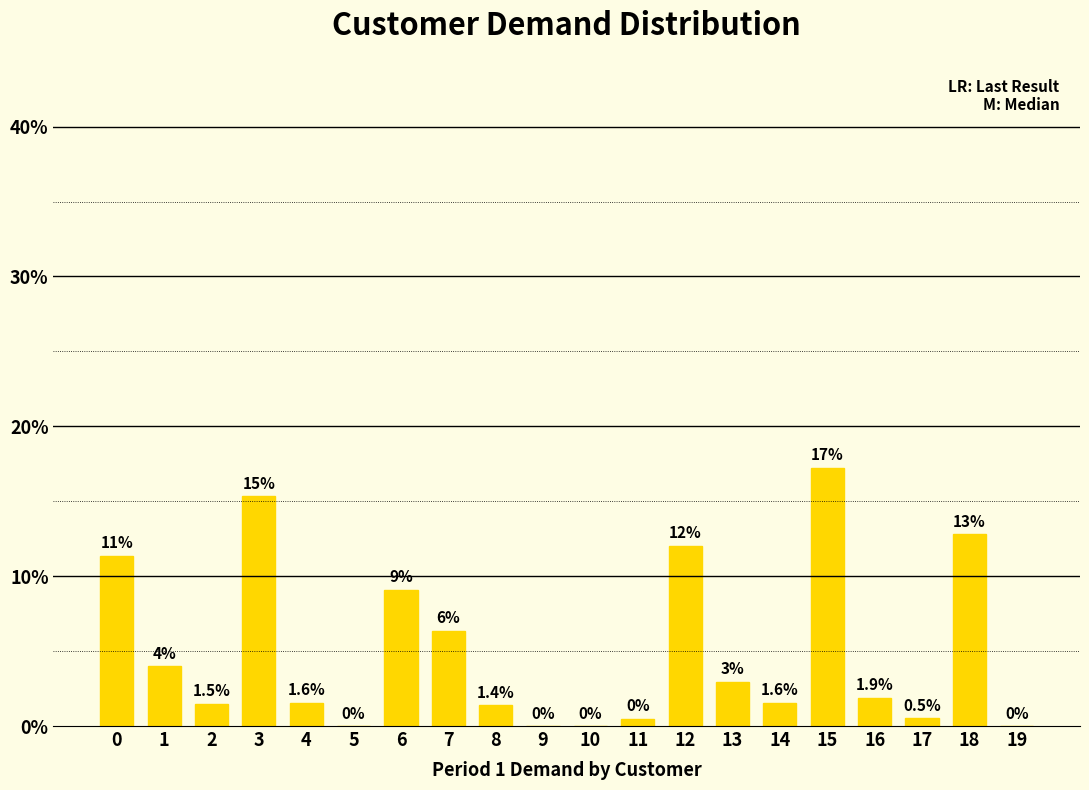

How many values are above zero?

16